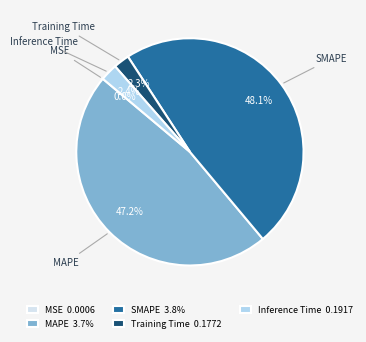

What percentage do MAPE and Training Time together represent?

49.5%